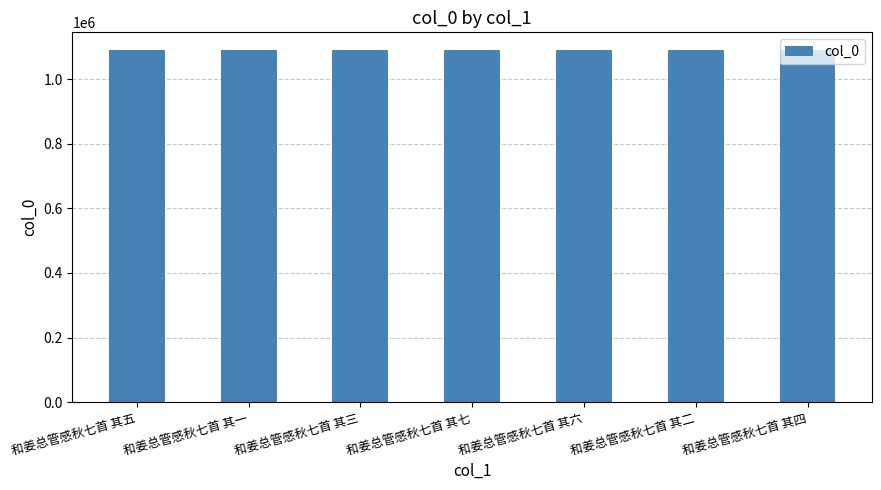

The value at 和姜总管感秋七首 其六 is 370729. True or false?

False